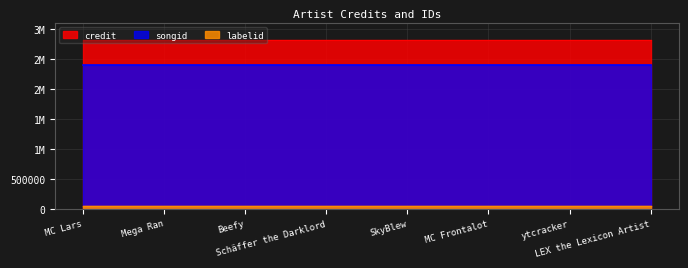

Reading left to right, what are all the values shown in this chart?

credit: MC Lars=2822559	Mega Ran=2822559	Beefy=2822559	Schäffer the Darklord=2822559	SkyBlew=2822559	MC Frontalot=2822559	ytcracker=2822559	LEX the Lexicon Artist=2822559
songid: MC Lars=2401705	Mega Ran=2401705	Beefy=2401705	Schäffer the Darklord=2401705	SkyBlew=2401705	MC Frontalot=2401705	ytcracker=2401705	LEX the Lexicon Artist=2401705
labelid: MC Lars=41706	Mega Ran=41706	Beefy=41706	Schäffer the Darklord=41706	SkyBlew=41706	MC Frontalot=41706	ytcracker=41706	LEX the Lexicon Artist=41706